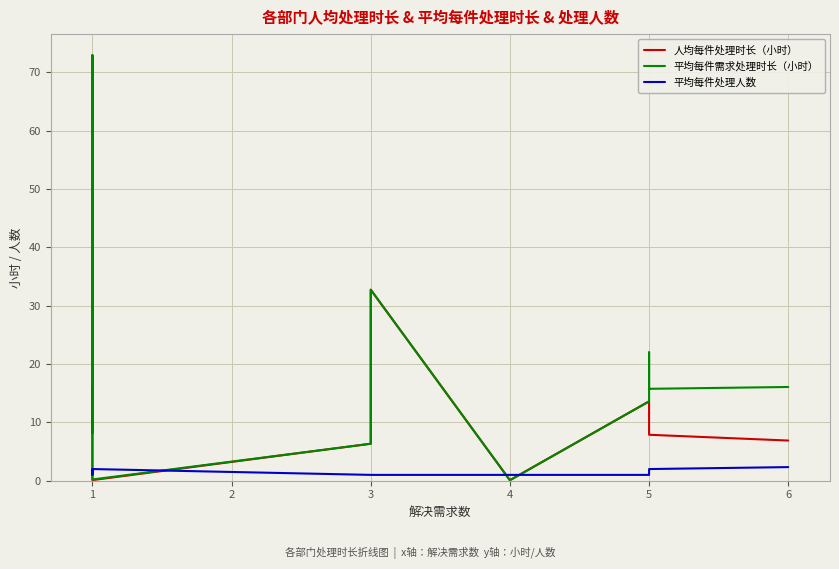

How many lines are shown in the chart?

3